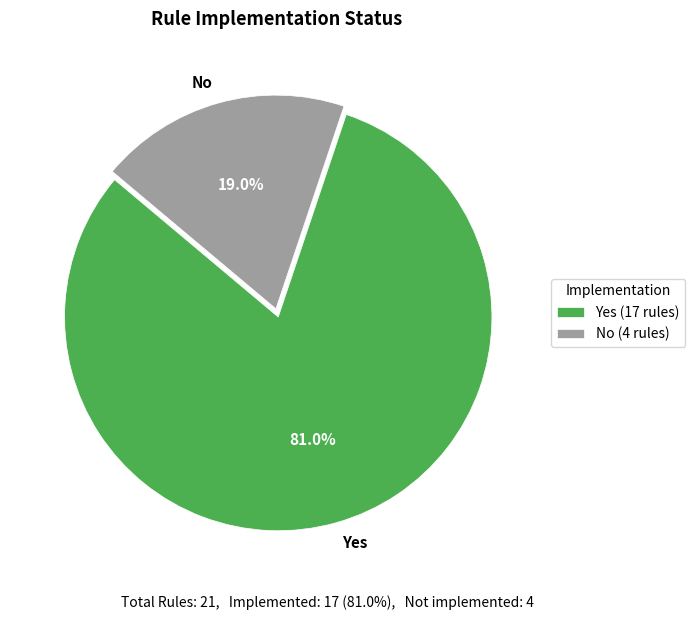

How many slices are in this pie chart?

2